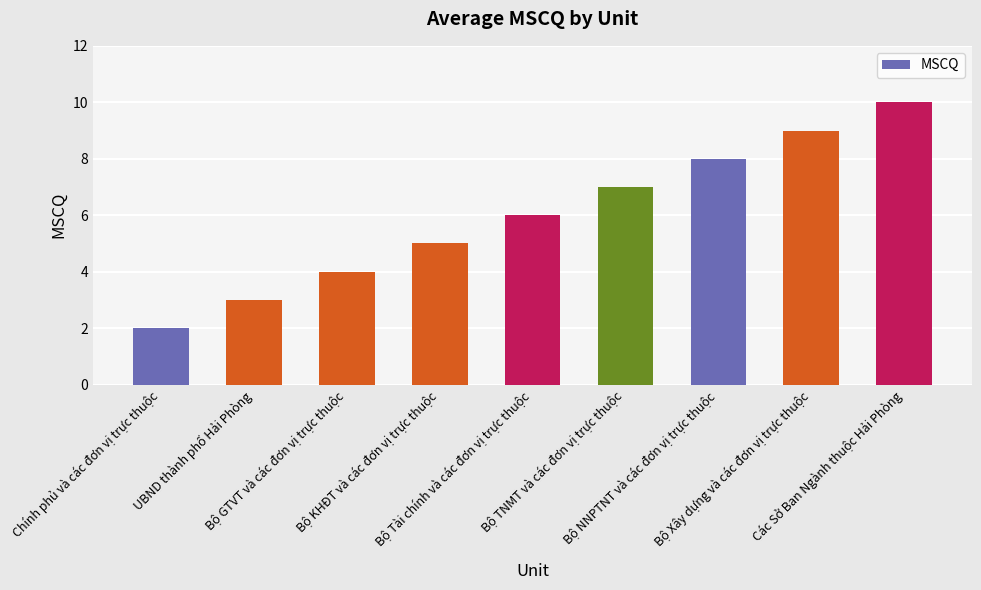

Which label corresponds to the smallest value in the chart?

Chính phủ và các đơn vị trực thuộc